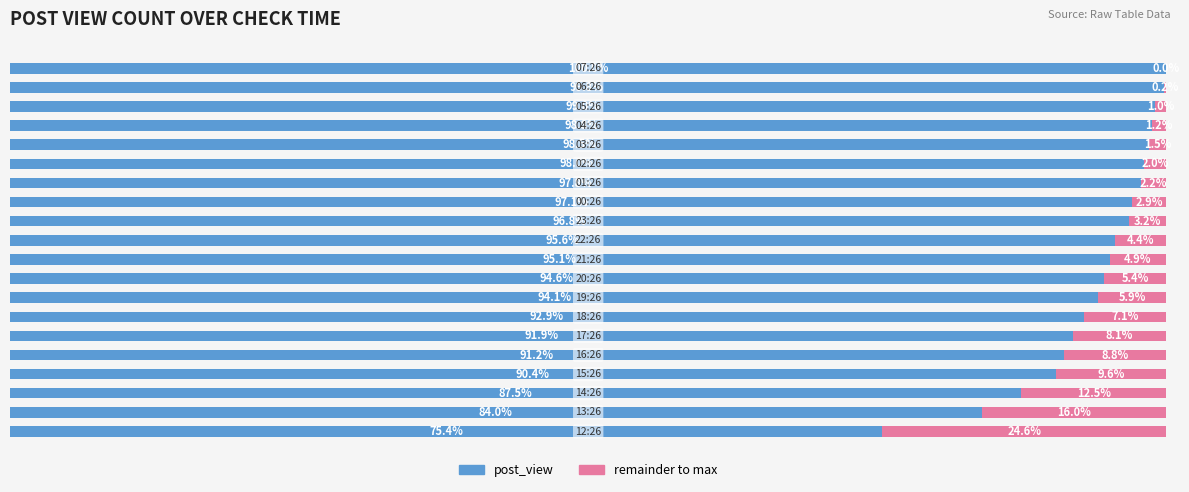

List the series in order of their peak value, highest first.

post_view, remainder to max